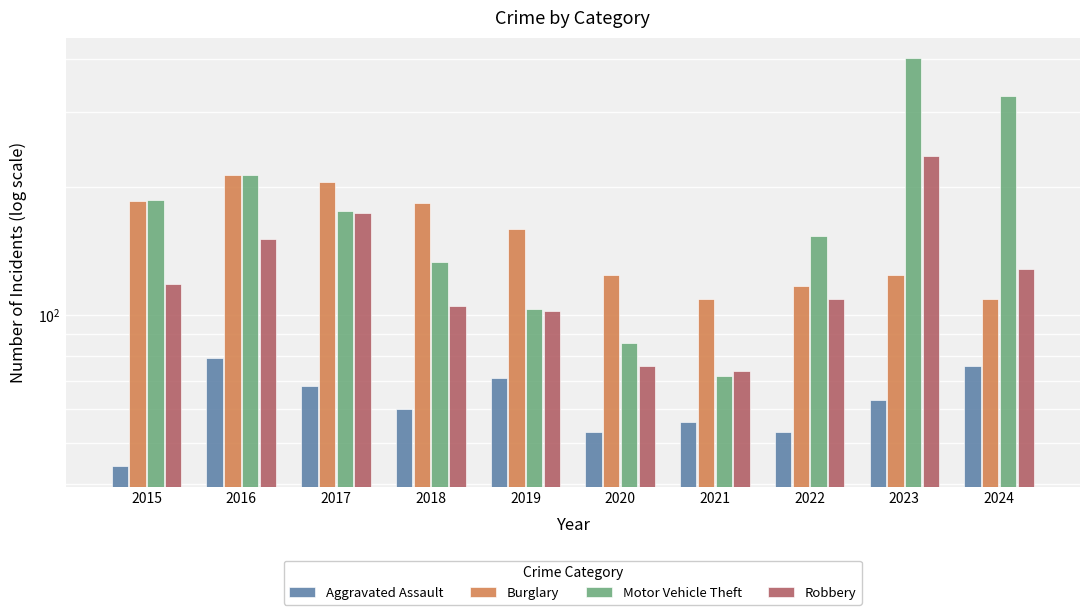

List the series in order of their overall mean, highest first.

Motor Vehicle Theft, Burglary, Robbery, Aggravated Assault